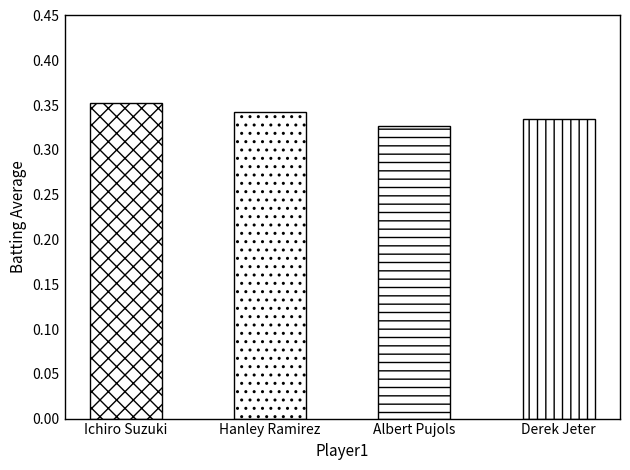

What is the label of the 2nd bar from the left?

Hanley Ramirez